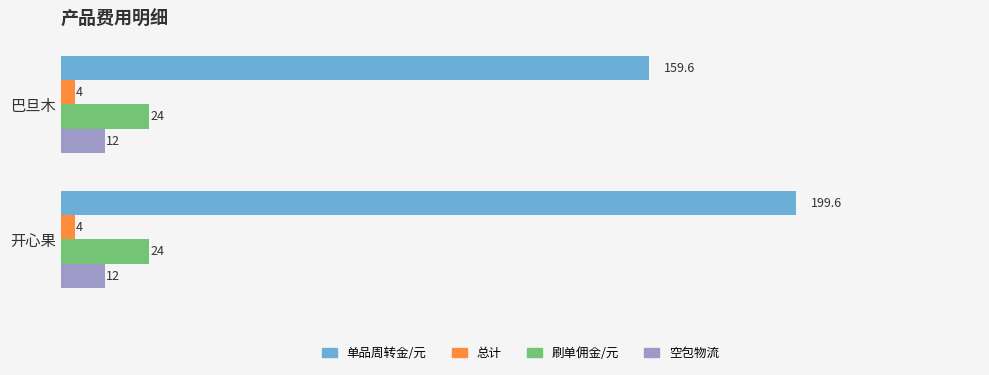

At which category is the sum across all series the highest?

开心果